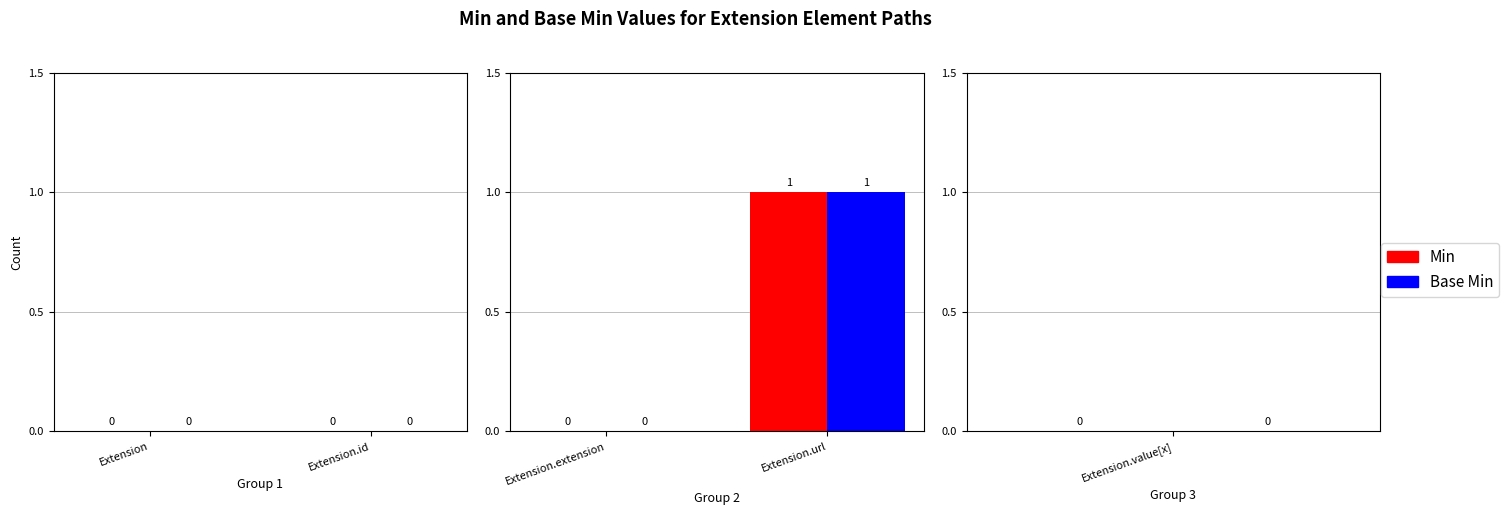

At which label is Min closest to 0?

Extension.extension